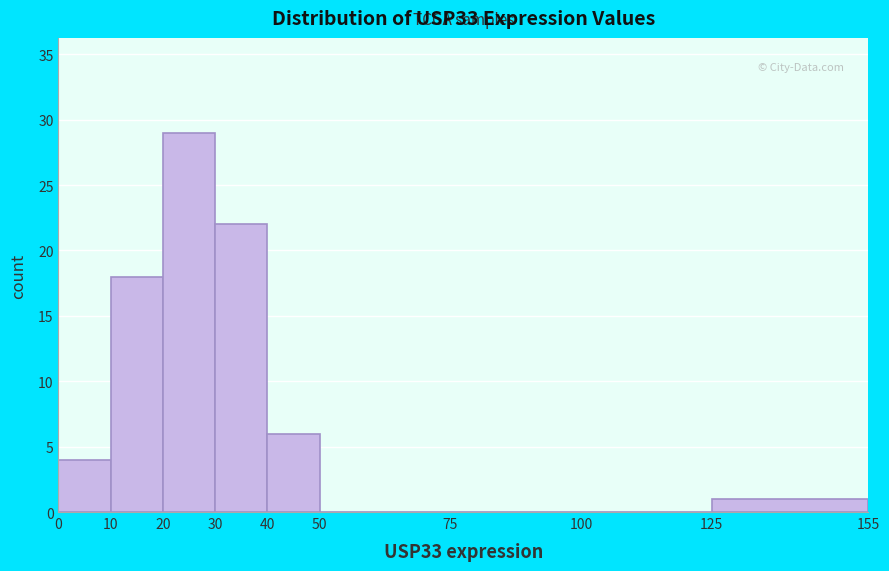

Reading left to right, list every bar in this chart as the range it spans on the x-axis followed by its height. The values are not printed on the chart, so give them approximately, as read against the axis.

0 to 10: 4
10 to 20: 18
20 to 30: 29
30 to 40: 22
40 to 50: 6
50 to 75: 0
75 to 100: 0
100 to 125: 0
125 to 155: 1